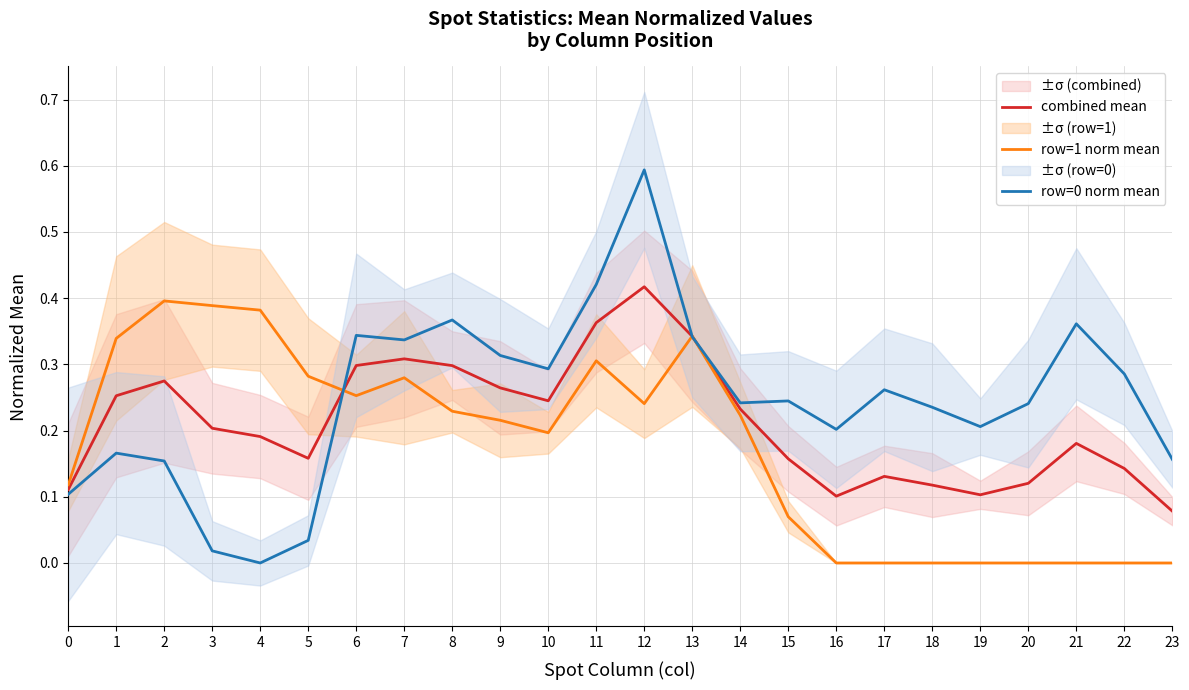

Reading right to left, what are all the values shown in this chart?

combined mean: 0.1	0.1	0.2	0.1	0.1	0.1	0.1	0.1	0.2	0.2	0.3	0.4	0.4	0.2	0.3	0.3	0.3	0.3	0.2	0.2	0.2	0.3	0.3	0.1
row=1 norm mean: 0.0	0.0	0.0	0.0	0.0	0.0	0.0	0.0	0.1	0.2	0.3	0.2	0.3	0.2	0.2	0.2	0.3	0.3	0.3	0.4	0.4	0.4	0.3	0.1
row=0 norm mean: 0.2	0.3	0.4	0.2	0.2	0.2	0.3	0.2	0.2	0.2	0.3	0.6	0.4	0.3	0.3	0.4	0.3	0.3	0.0	0.0	0.0	0.2	0.2	0.1